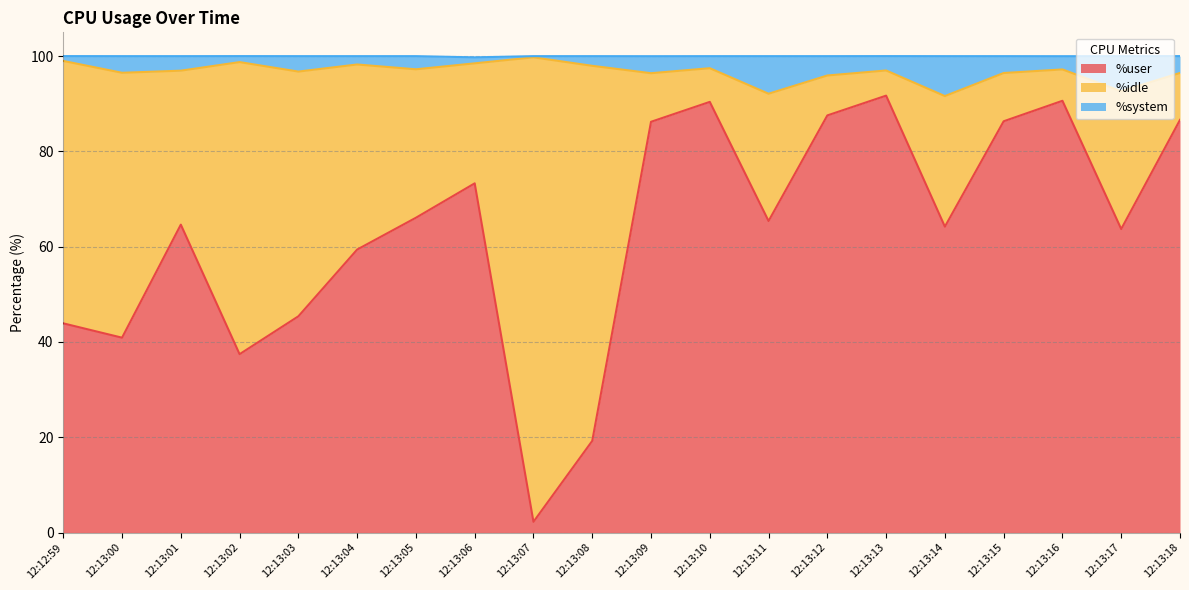

Where is %user nearest to the value 46?

12:13:03